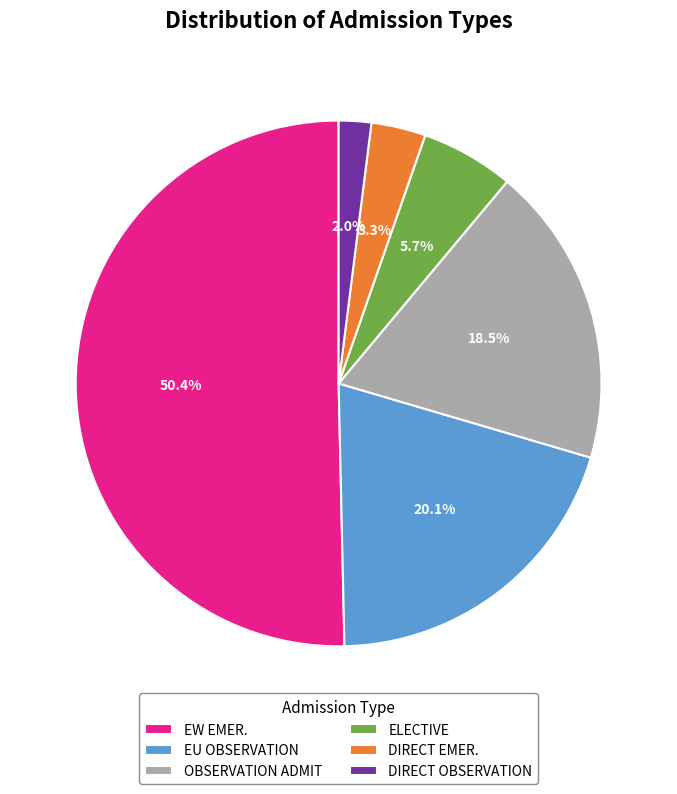

Which slice is the largest?

EW EMER.